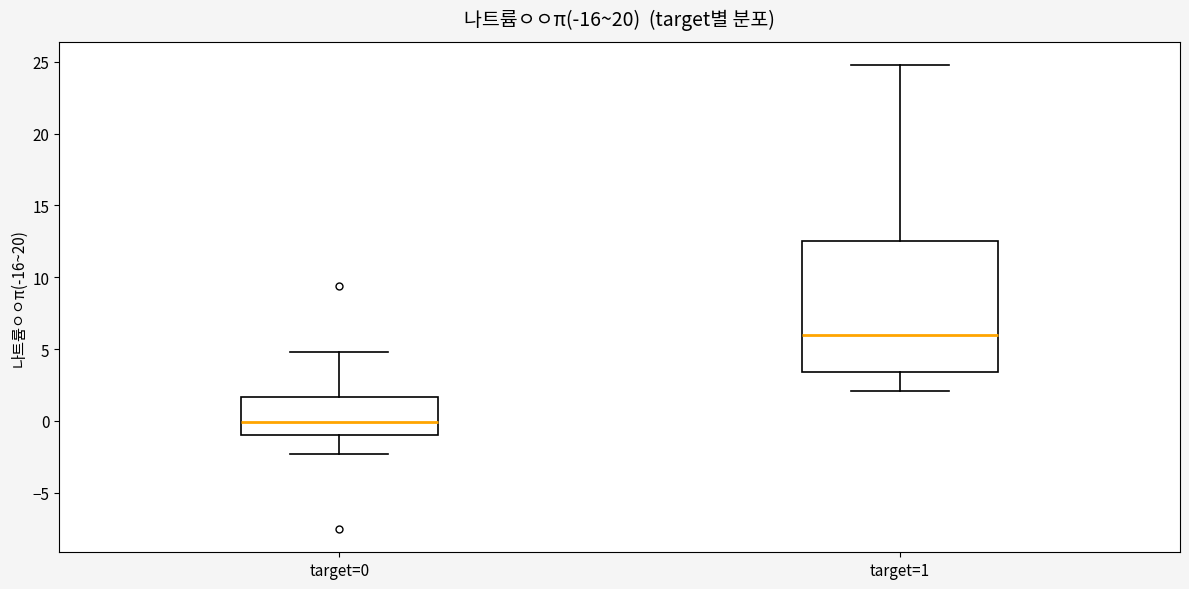

Where is the upper edge of the box for target=1 on the y-axis? The values are not printed on the chart, so give them approximately, as read against the axis.

12.5